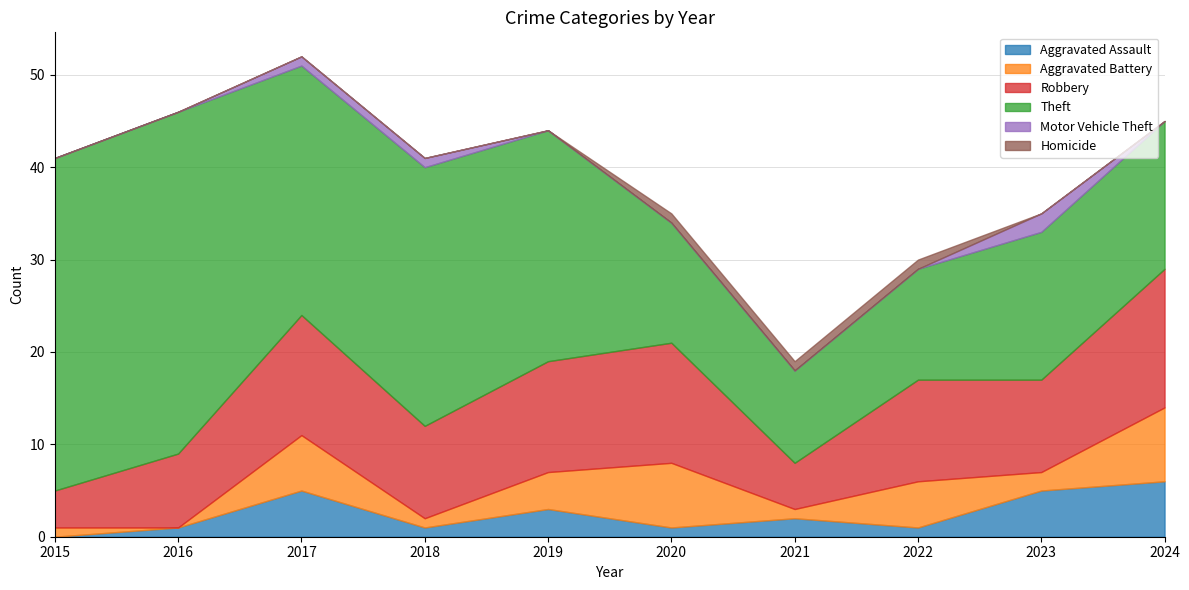

Does the chart display data point markers on the line(s)?

No